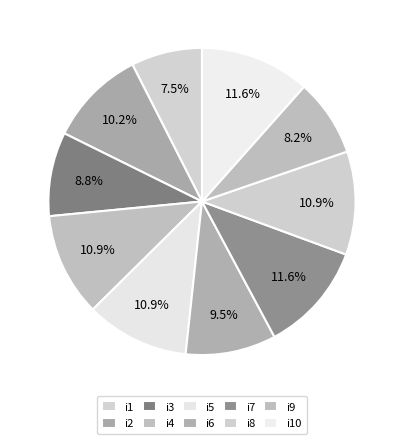

Do i9 and i1 together represent more than half of the pie?

No